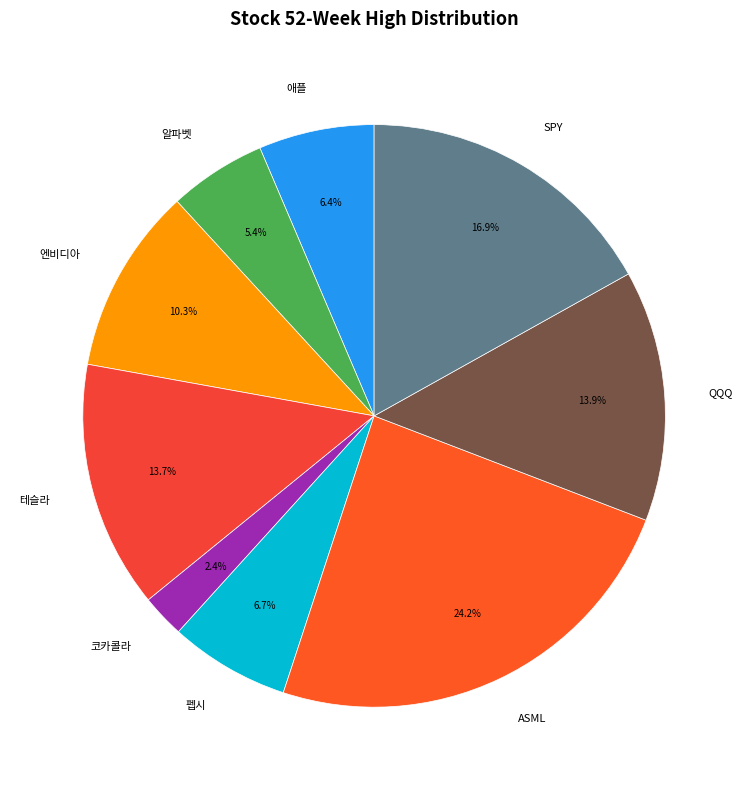

To the nearest percent, what is the combined percentage of ASML and QQQ?

38%